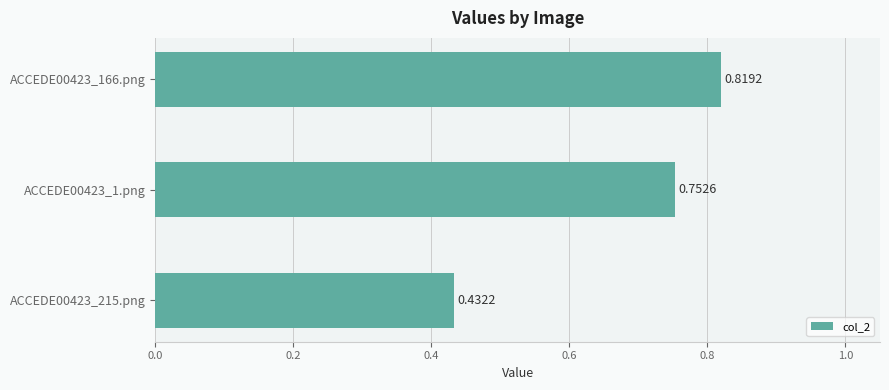

Rank the categories by value from highest to lowest.

ACCEDE00423_166.png, ACCEDE00423_1.png, ACCEDE00423_215.png